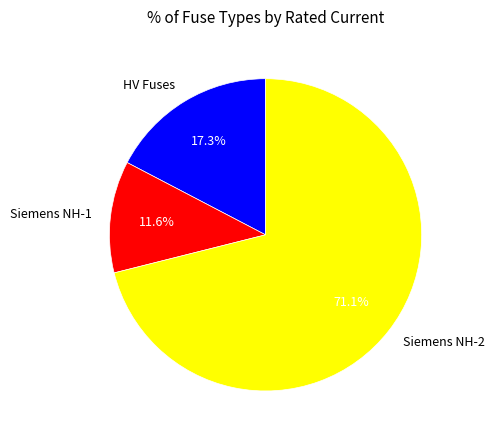

Does any single category account for the majority?

Yes